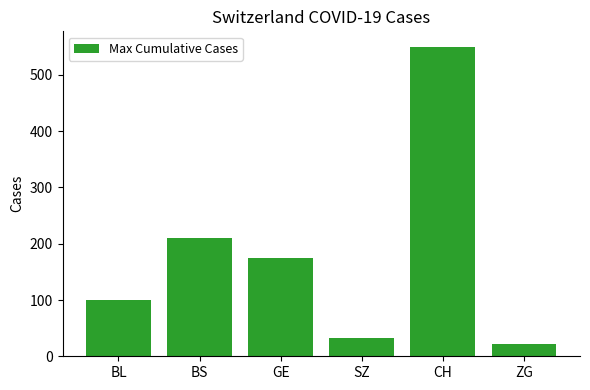

What is the smallest value displayed?

21